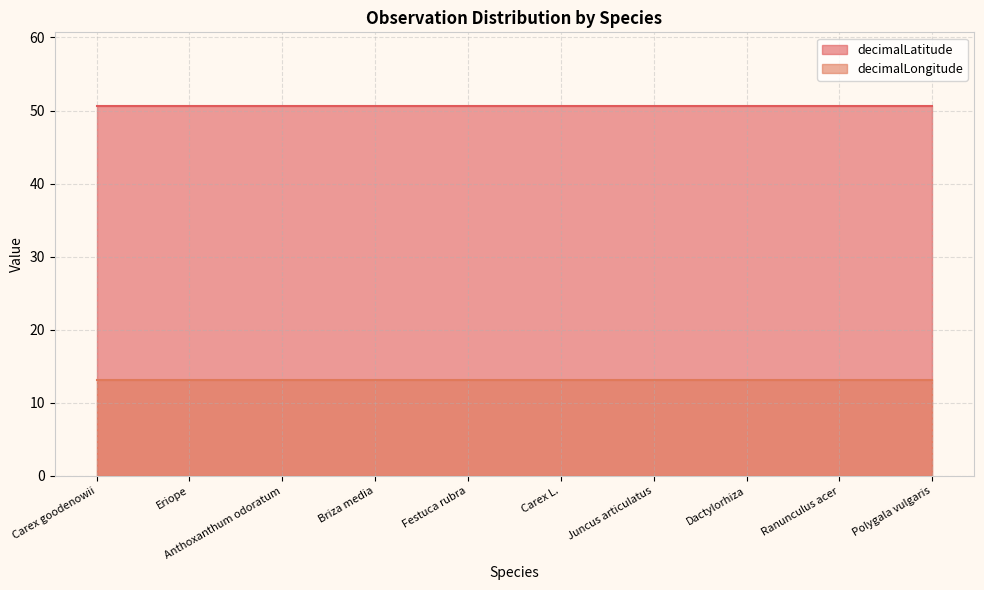

True or false: decimalLatitude has more than 0 interior local peaks.

False